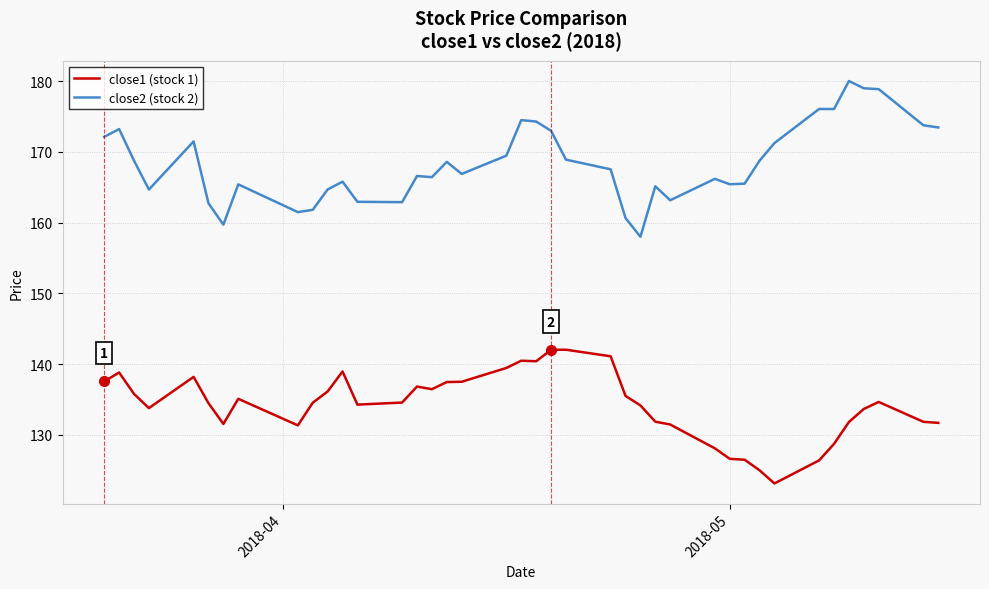

Rank the series by their maximum value, from highest to lowest.

close2 (stock 2), close1 (stock 1)